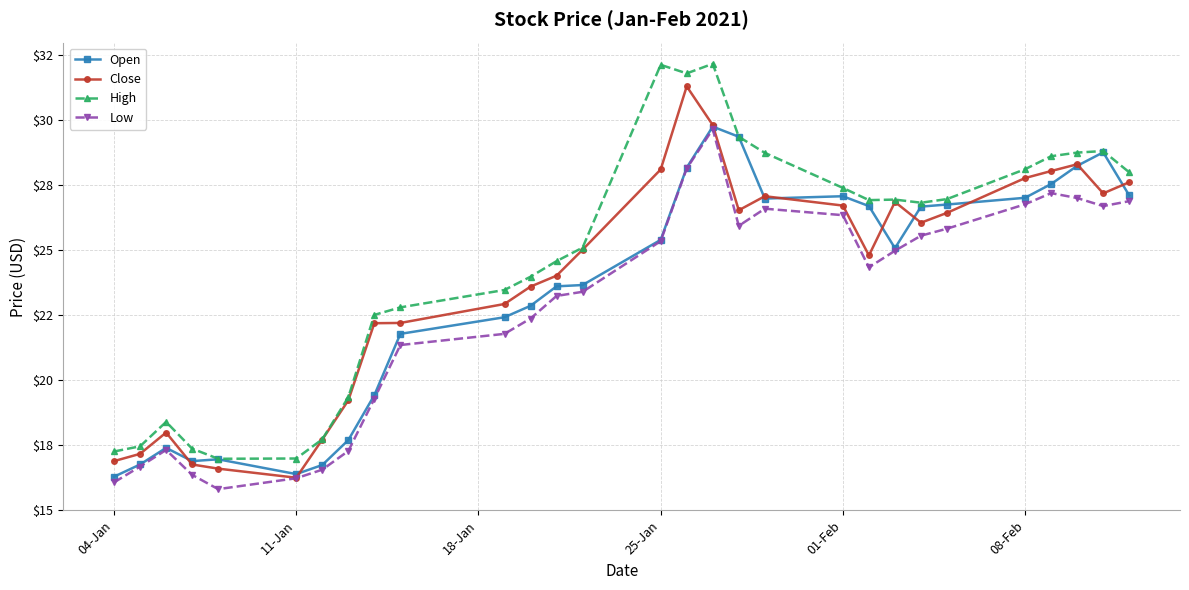

What are all the series names shown in the legend?

Open, Close, High, Low